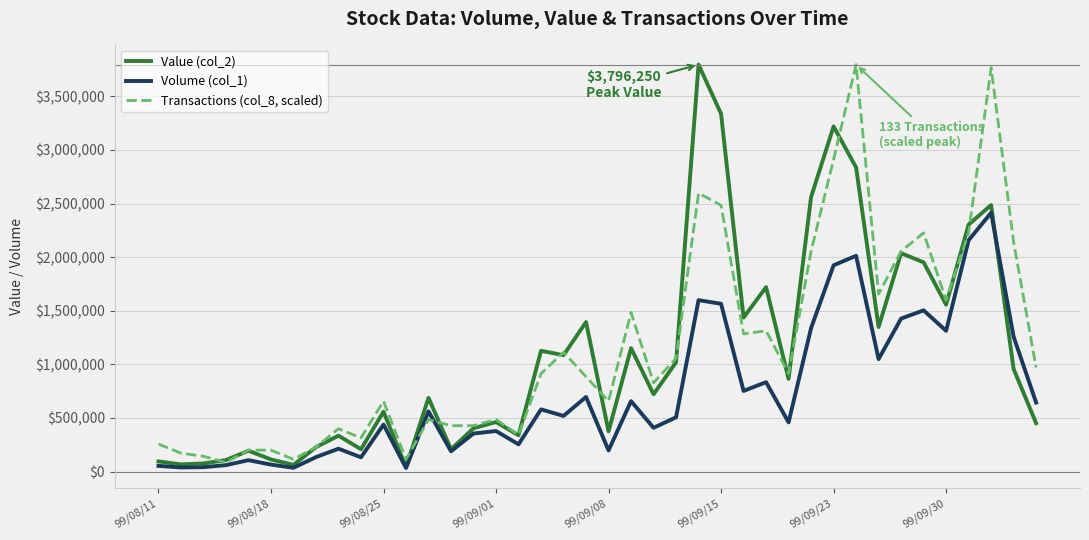

What is the greatest value displayed?

3796250.0